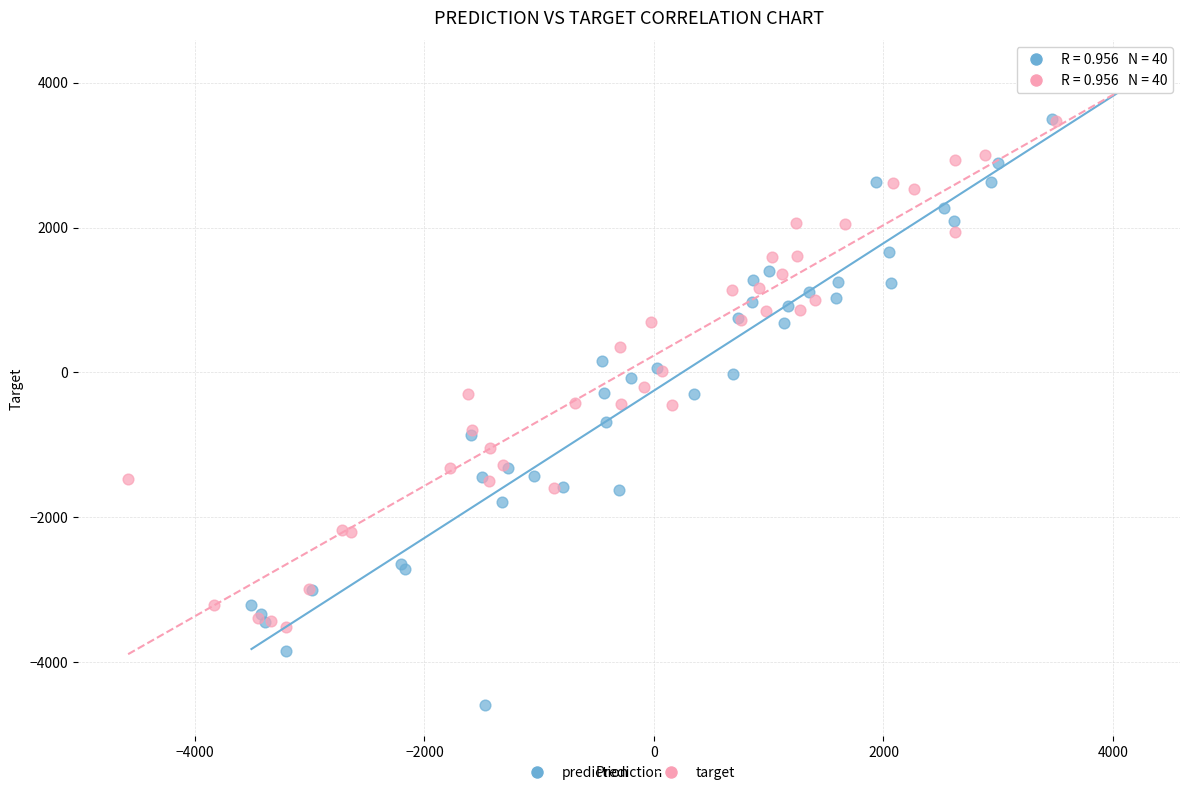

Which series has the largest Y range (max minus min)?

prediction